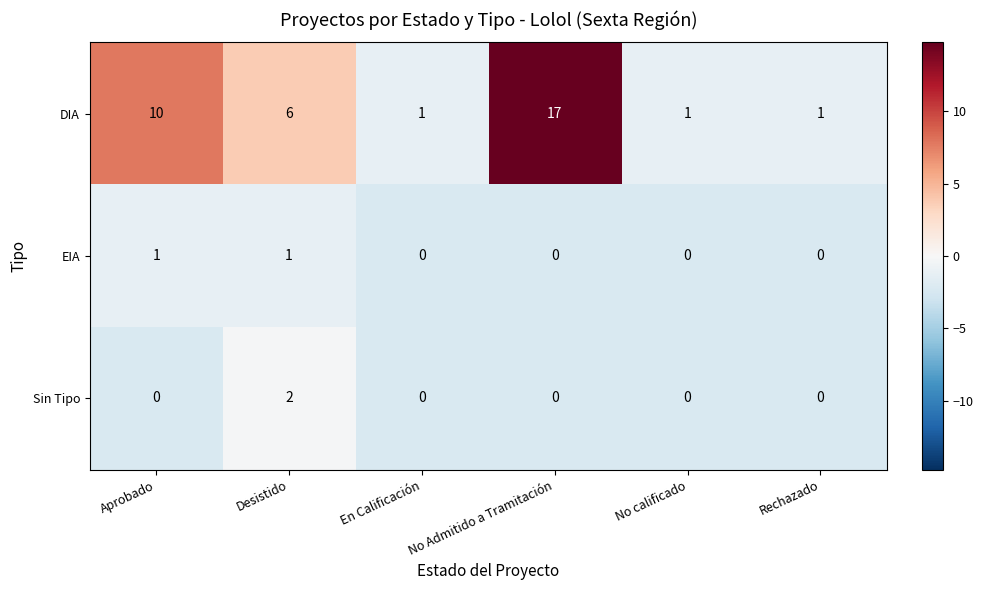

What is the greatest value displayed?

17